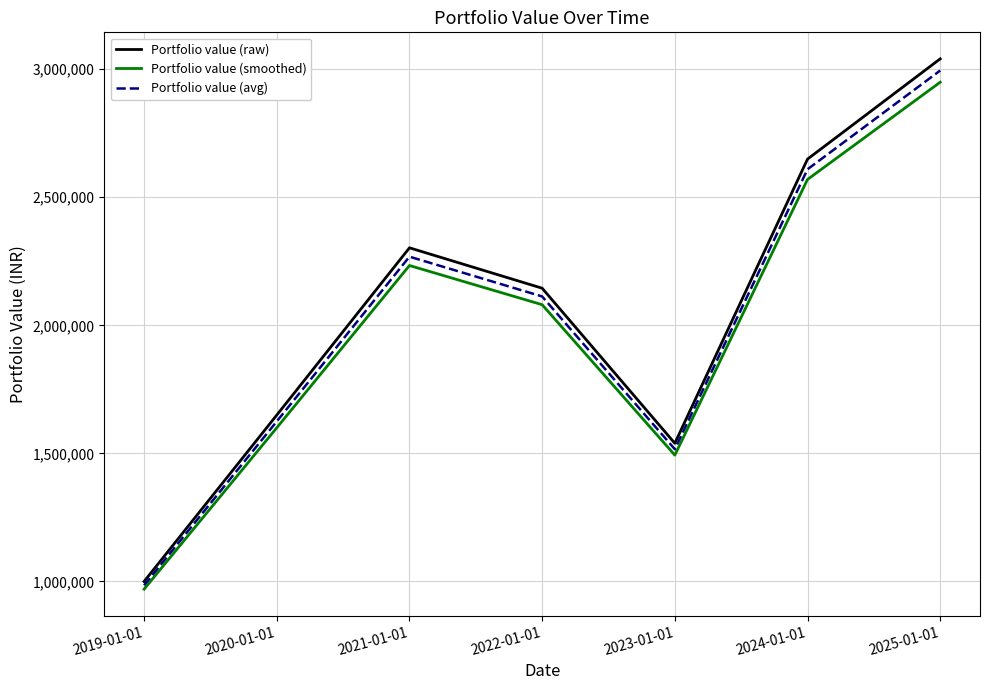

At which label is Portfolio value (raw) closest to 2020221?

2022-01-01